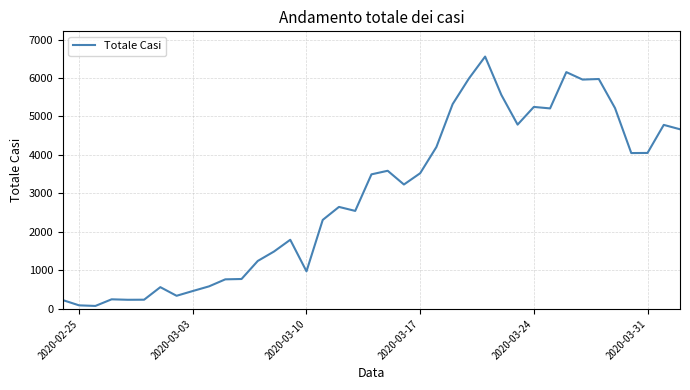

What is the difference between the maximum and minimum values?

6479